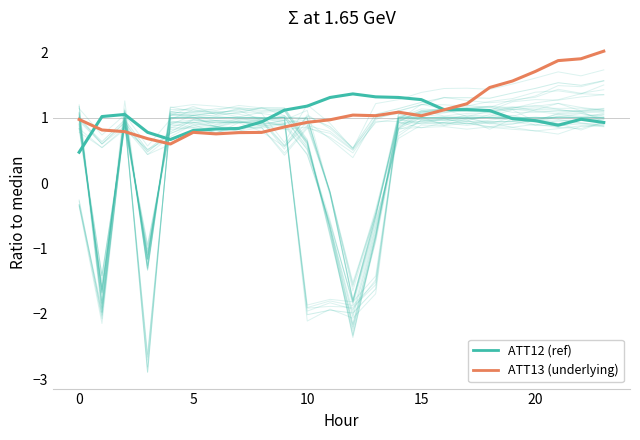

Is the value of ATT13 (underlying) at 15 greater than the value of ATT12 (ref) at 18?

No